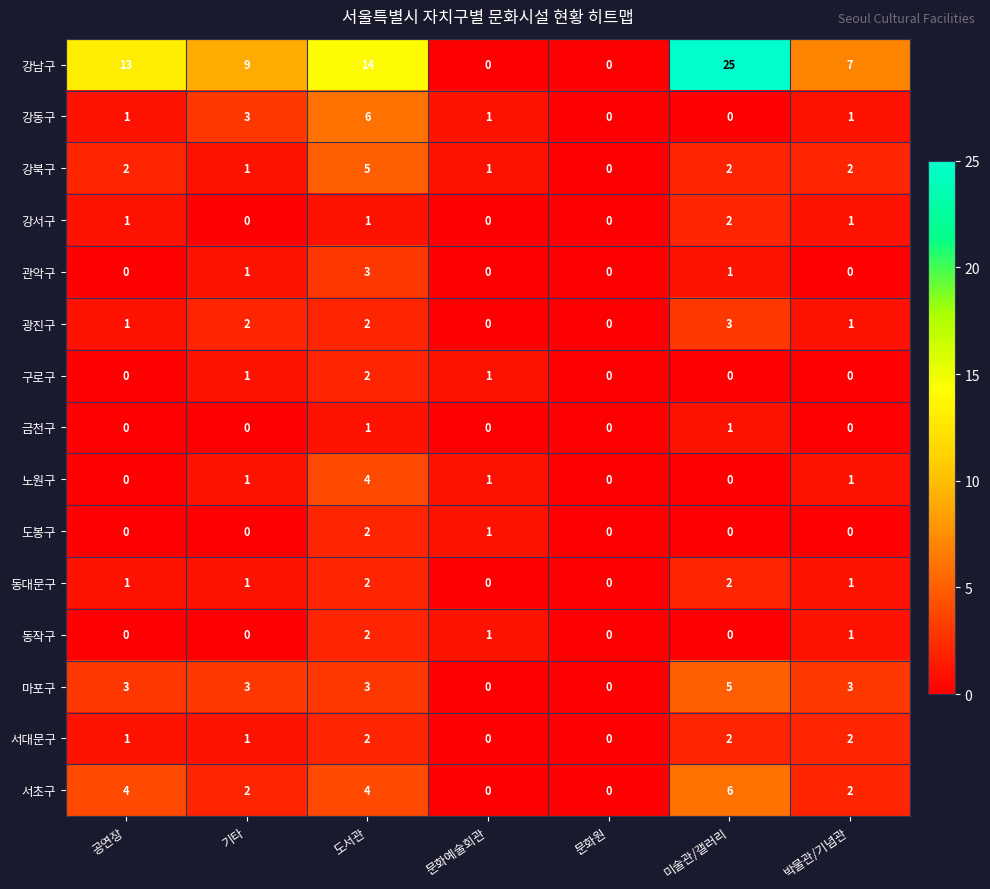

What is the difference between the maximum and minimum values in the 광진구 series?

3